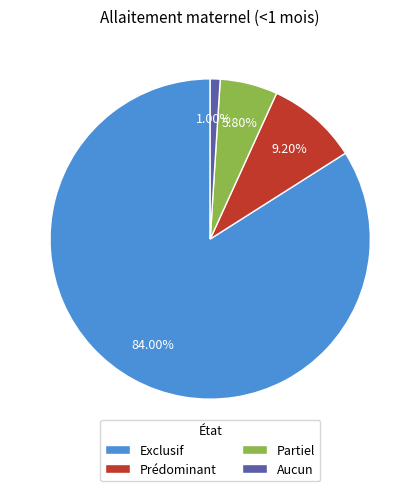

What is the smallest slice in the pie chart?

Aucun